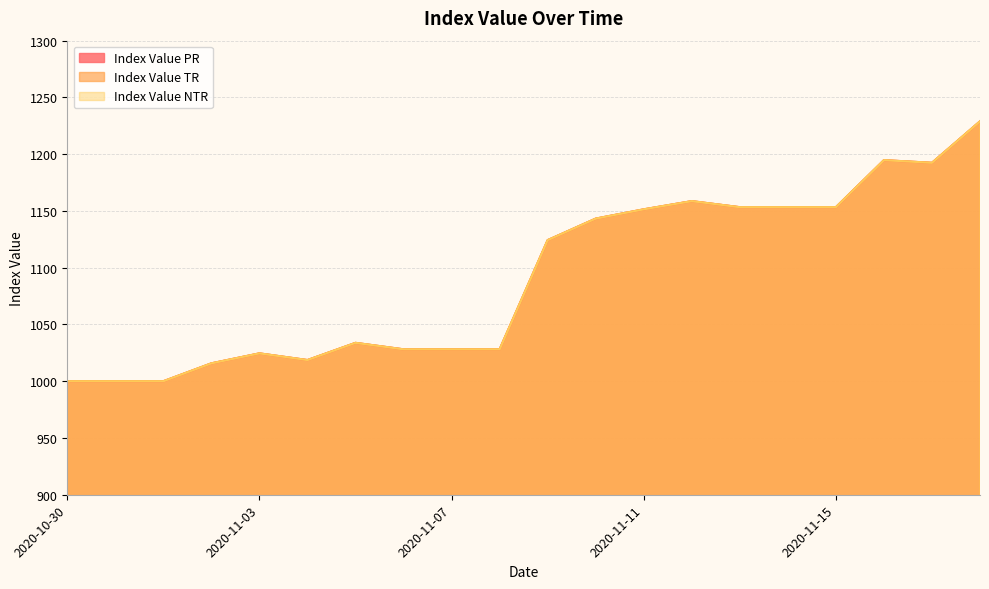

Which category has the highest value in the Index Value NTR series?

2020-11-18